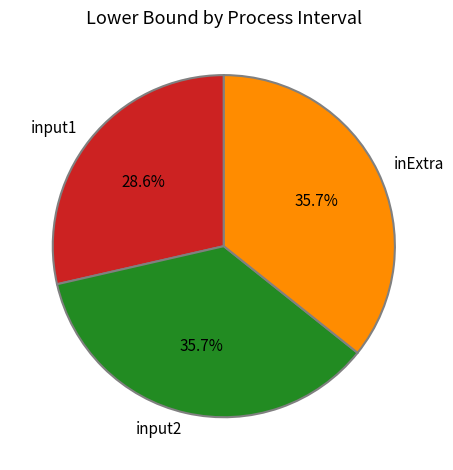

Which slice is the smallest?

input1